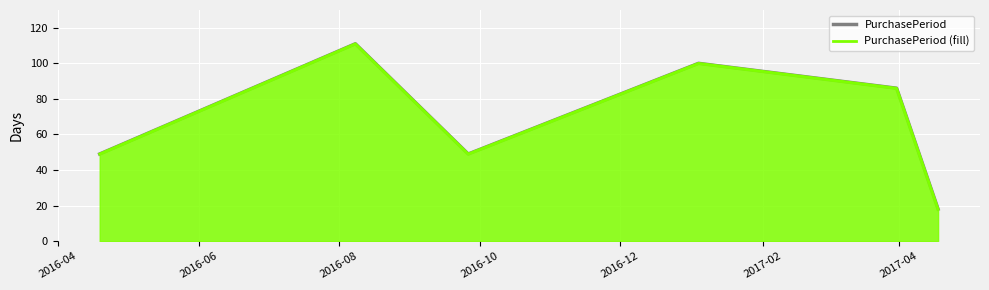

What is the difference between the maximum and minimum values in the PurchasePeriod (fill) series?

93